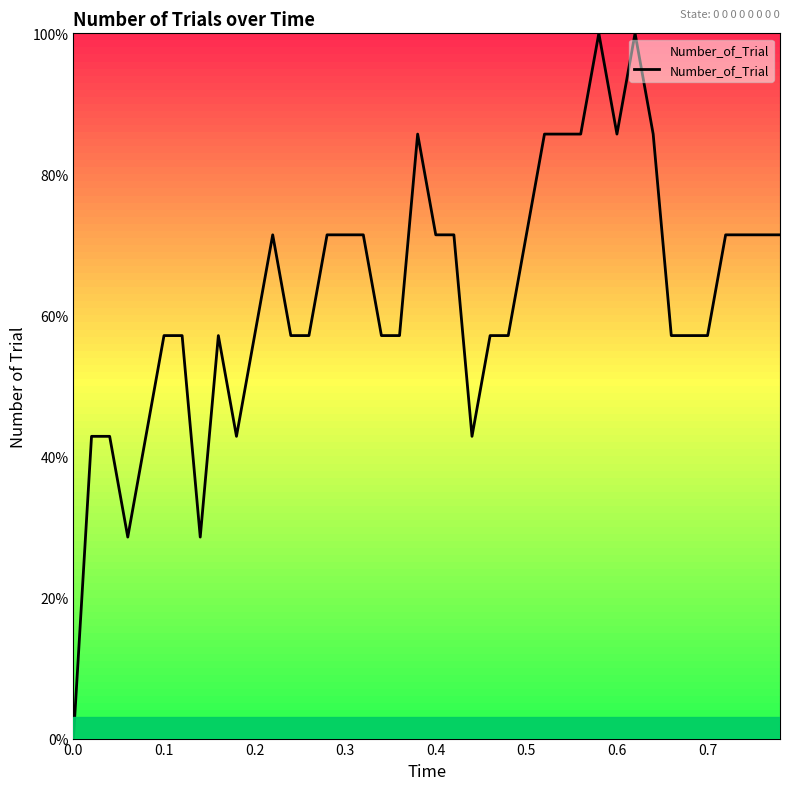

What is the difference between the second highest and minimum values?

100.0